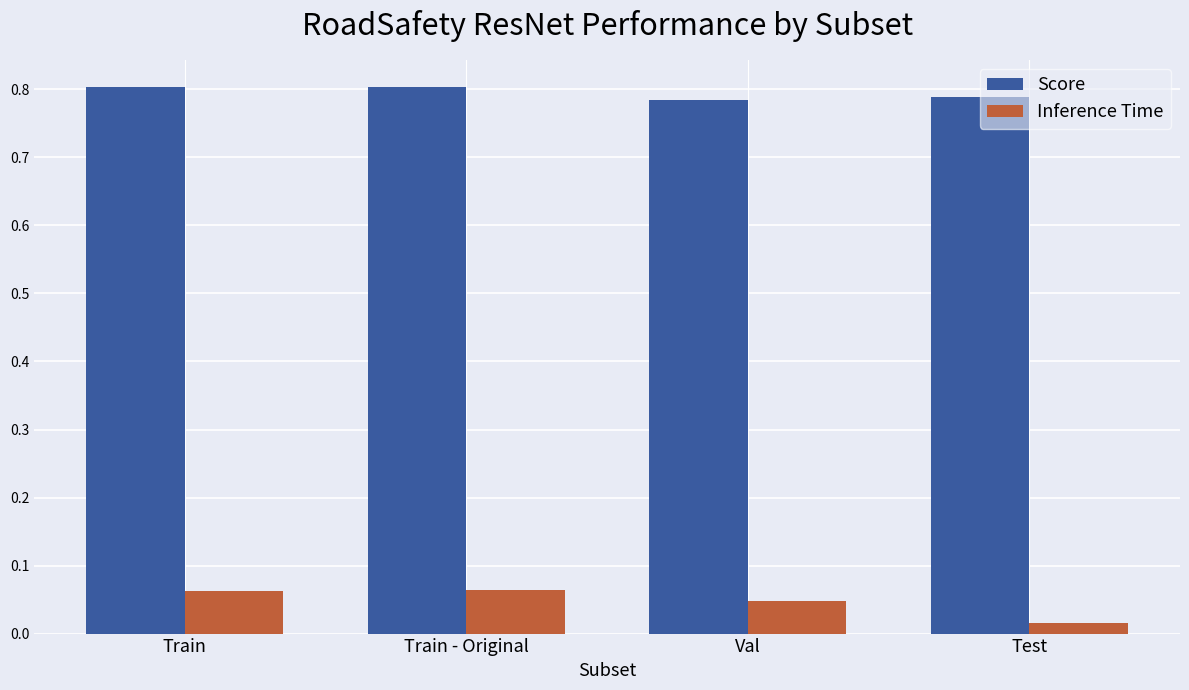

What position from the right is Train?

4